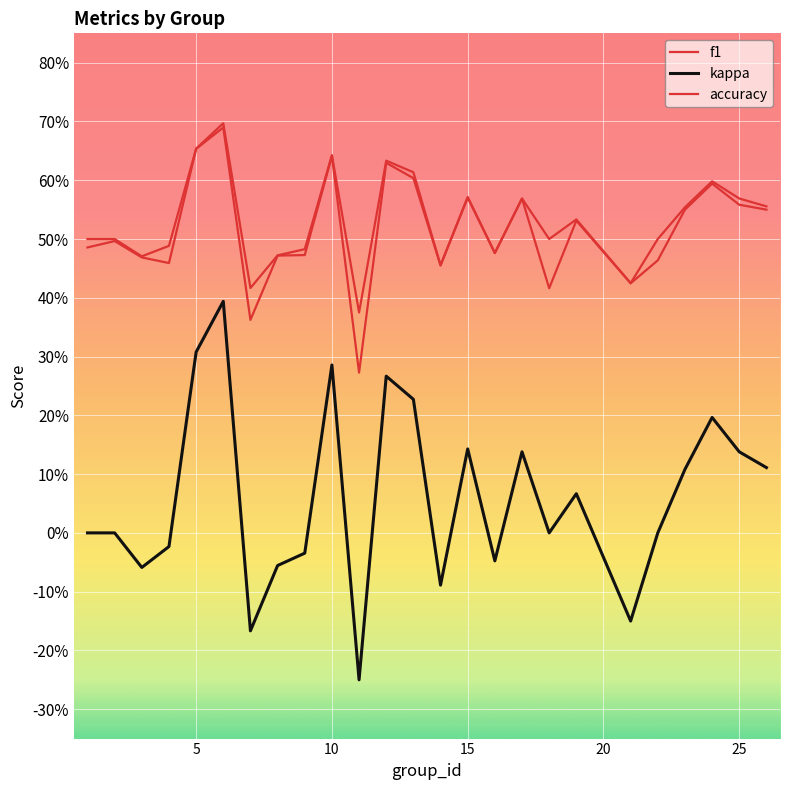

Does the chart have visible grid lines?

Yes